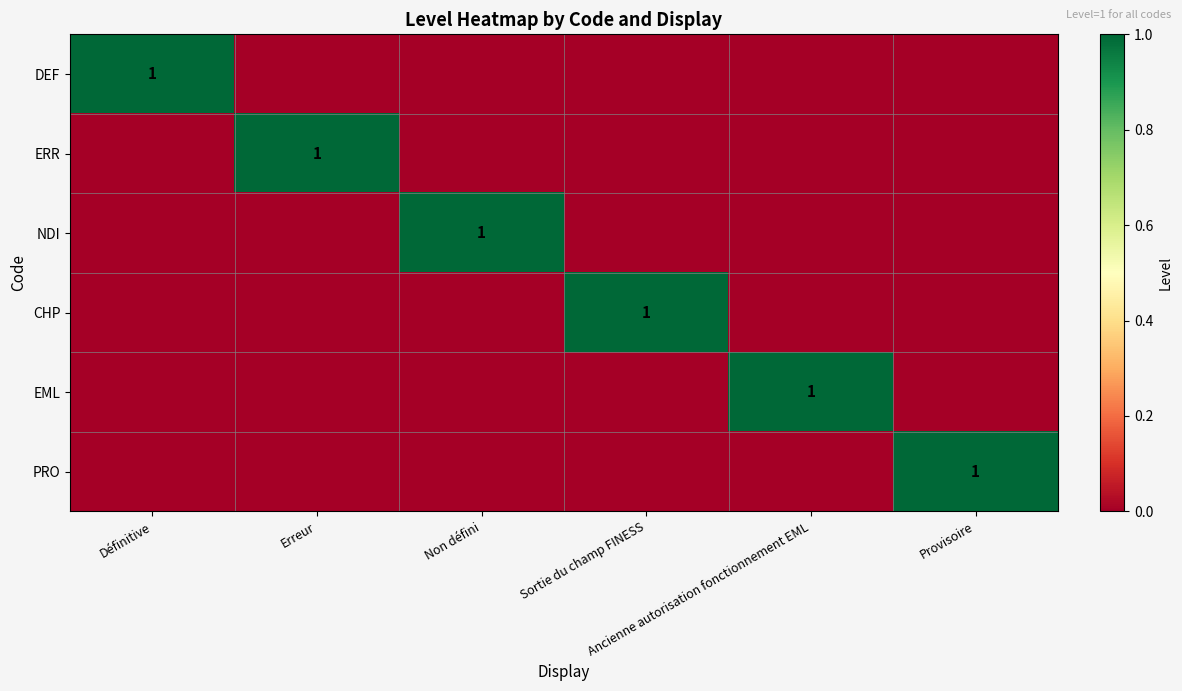

At which label is DEF closest to 0?

Erreur